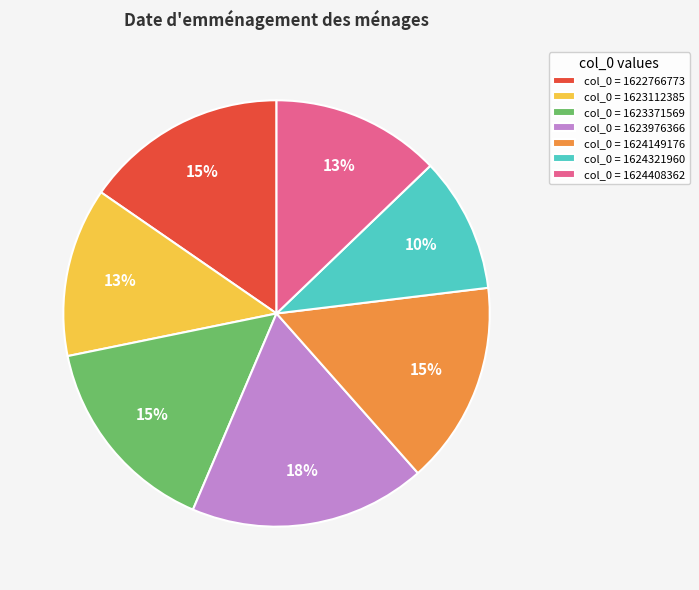

What is the largest slice in the pie chart?

col_0 = 1623976366